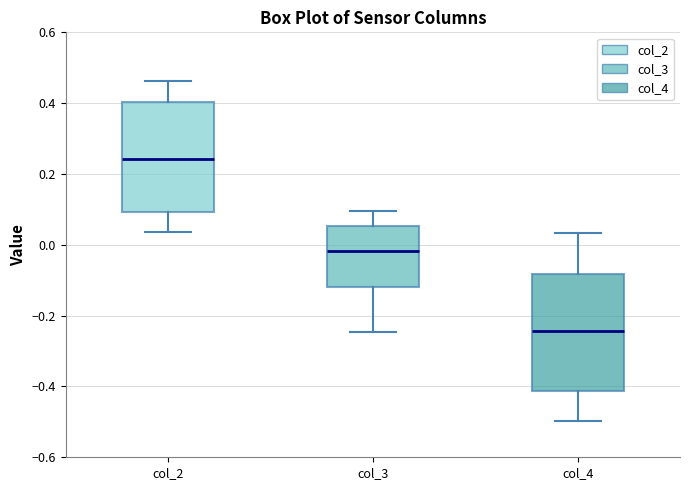

Reading left to right, read every box against the y-axis: the position of its median line, the range the box covers, and the ends of its whiskers. The values are not printed on the chart, so give them approximately, as read against the axis.

col_2: median 0.24, box 0.10 to 0.40, whiskers 0.04 to 0.46
col_3: median -0.02, box -0.12 to 0.06, whiskers -0.24 to 0.10
col_4: median -0.24, box -0.42 to -0.08, whiskers -0.50 to 0.04